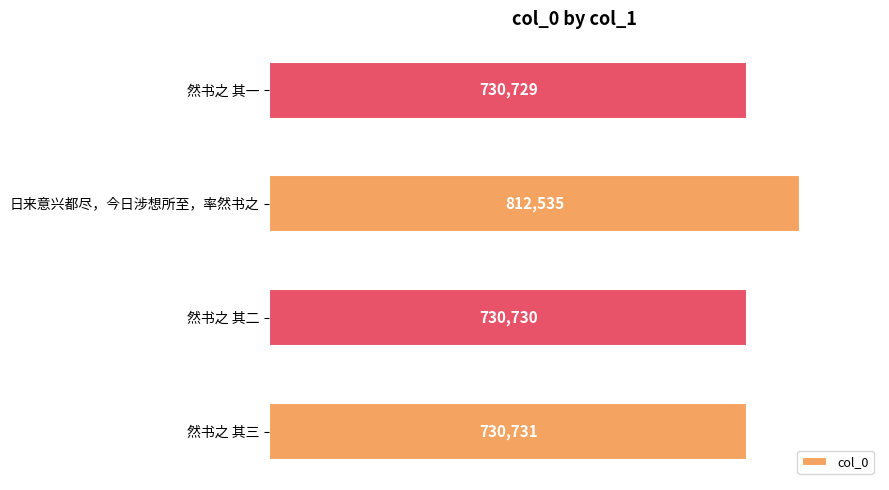

What is the greatest value displayed?

812535